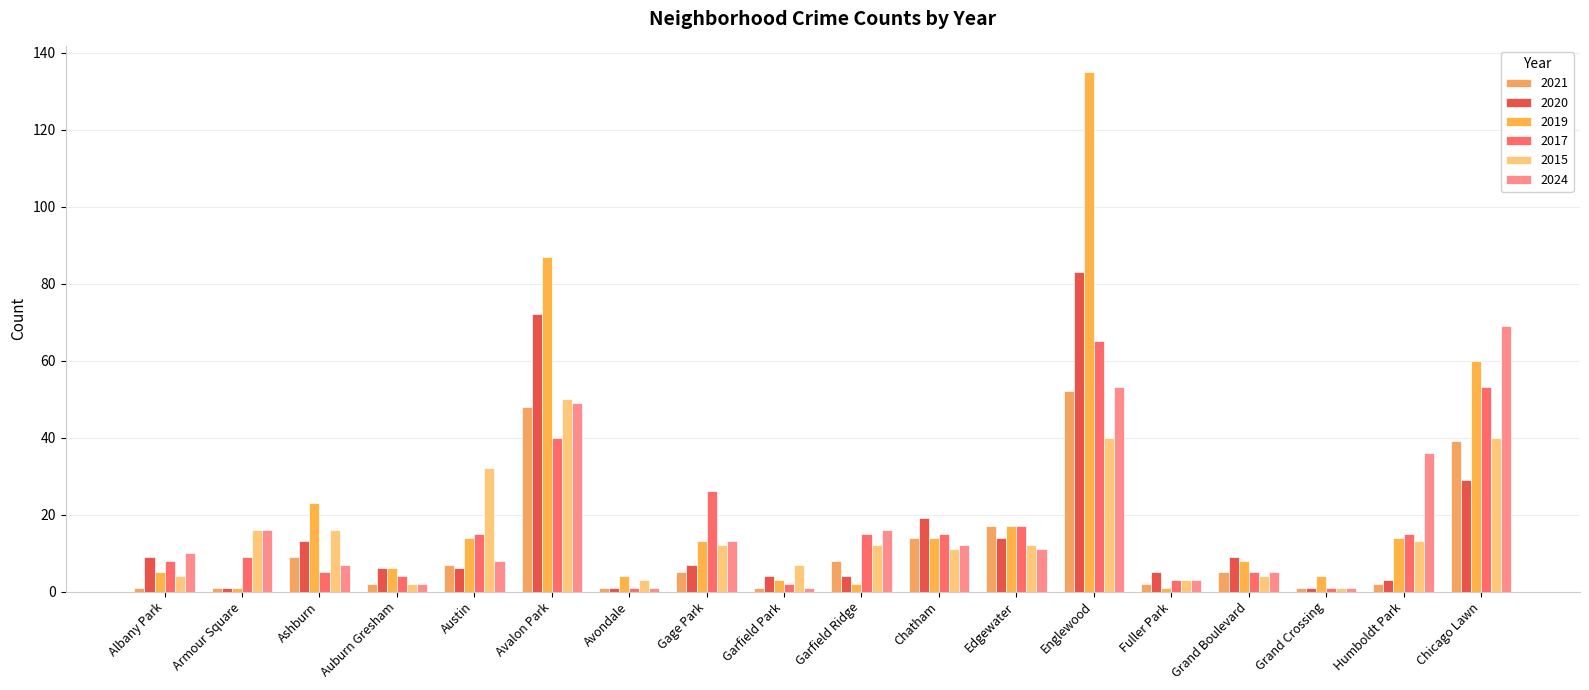

How many groups of bars are there?

18